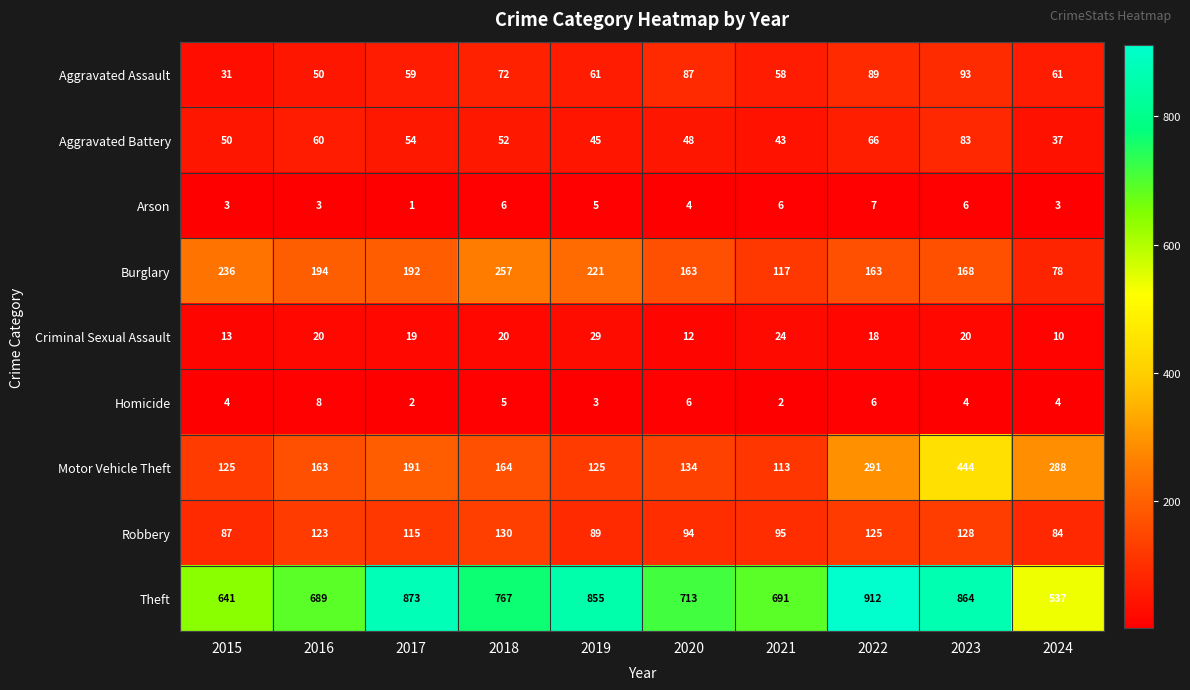

Which series has the largest range (max minus min)?

Theft